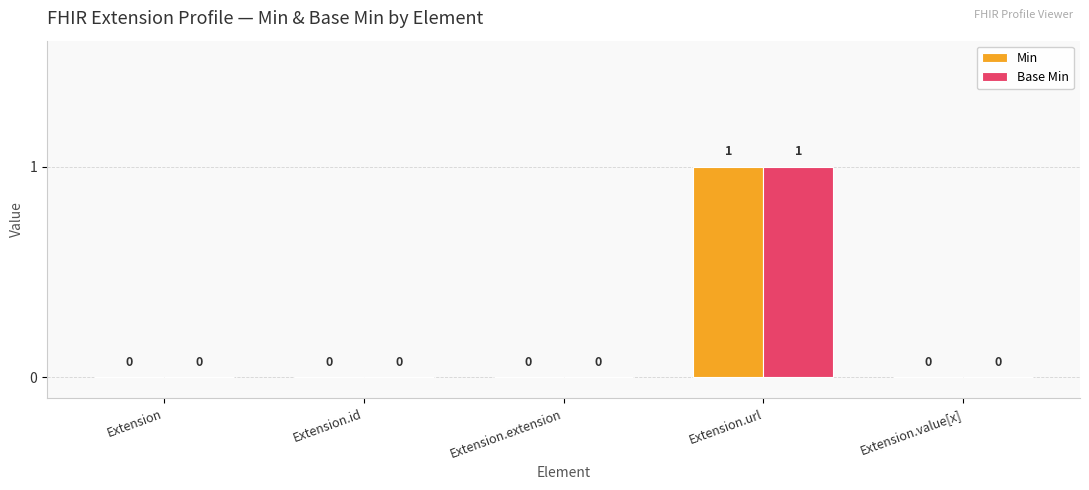

Reading left to right, transcribe all the data shown in this chart.

Min: 0	0	0	1	0
Base Min: 0	0	0	1	0